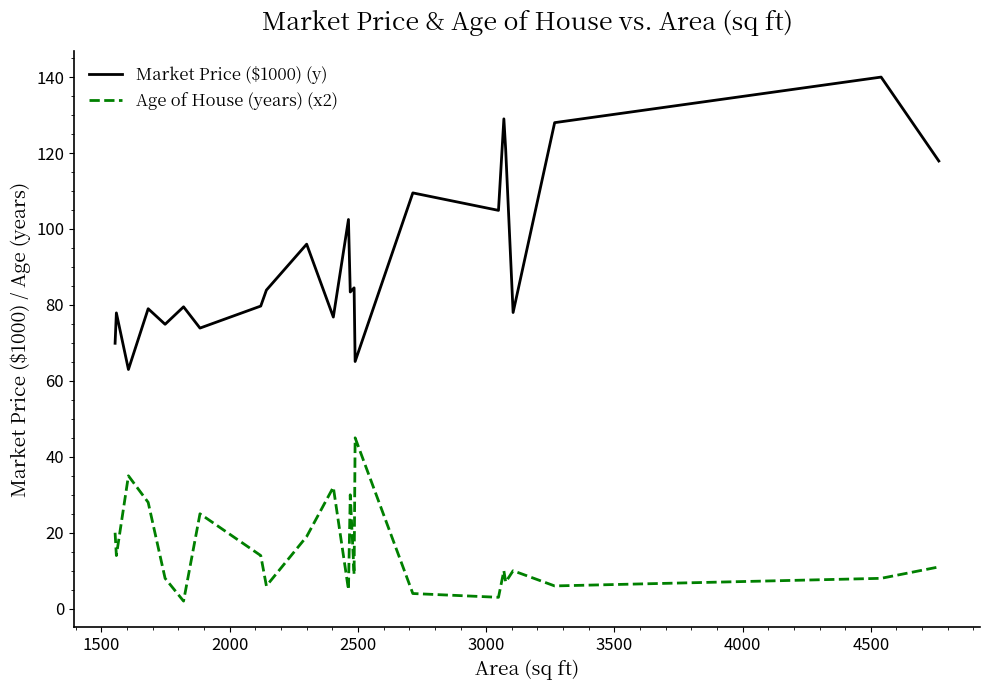

What is the average value of the Market Price ($1000) (y) series?

92.1